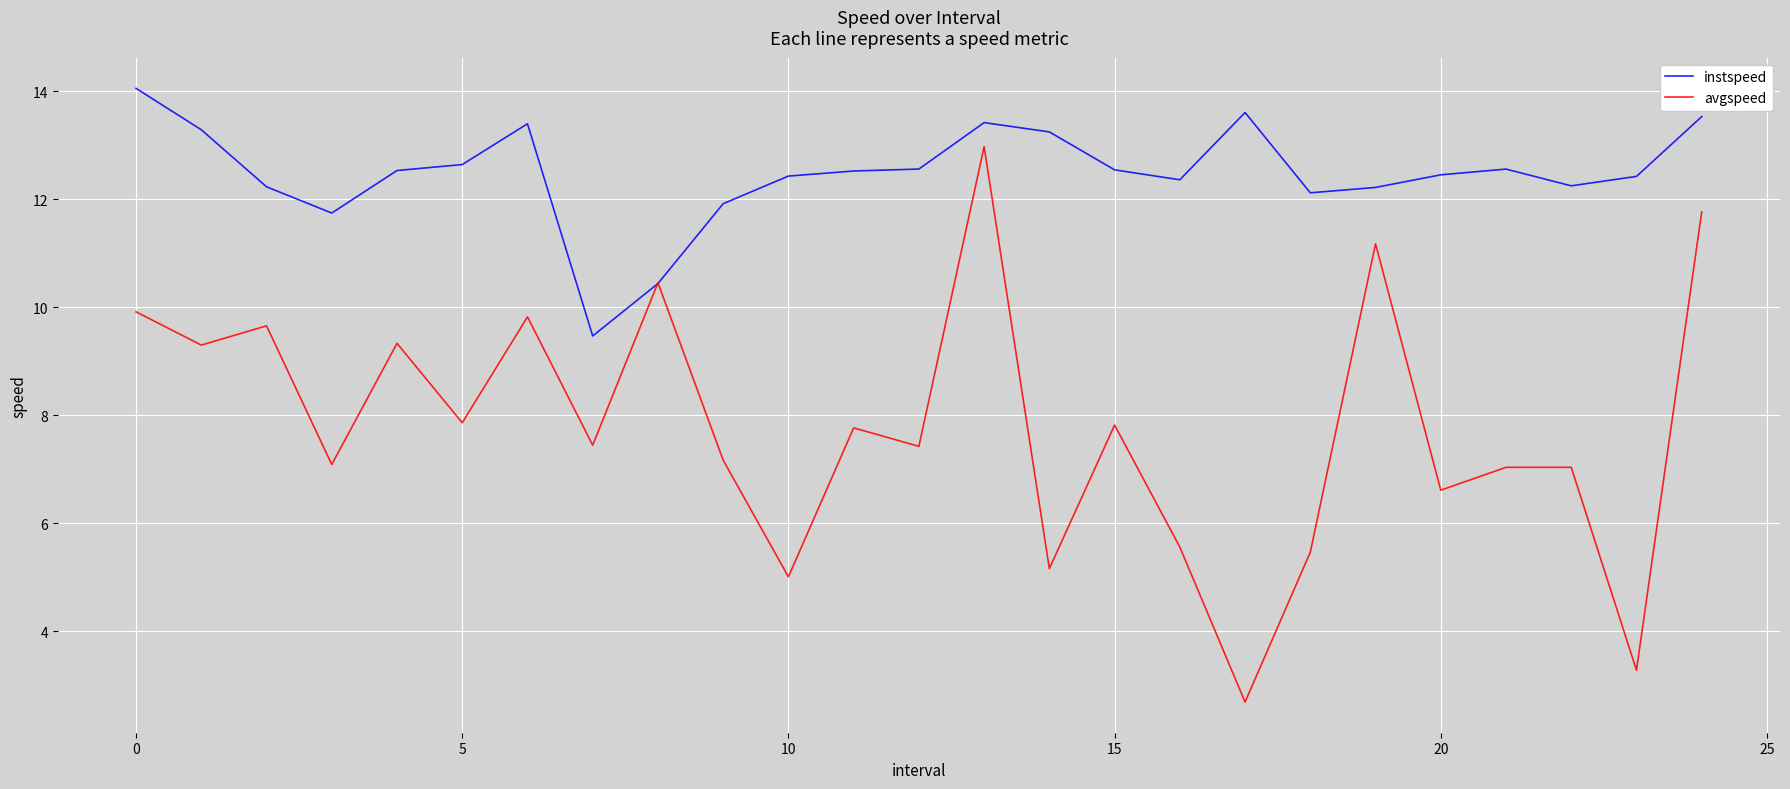

Is this an area chart (filled region under the line)?

No